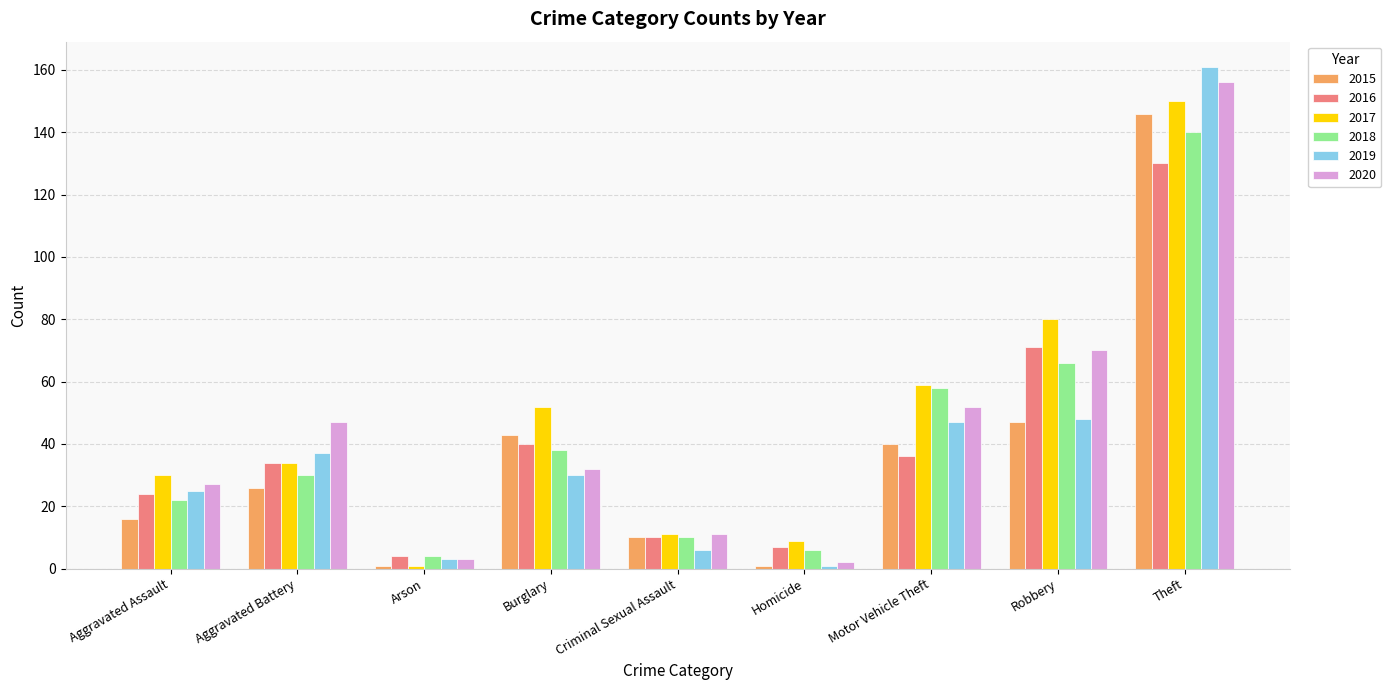

Is it true that 2017 equals 17 at Robbery?

False